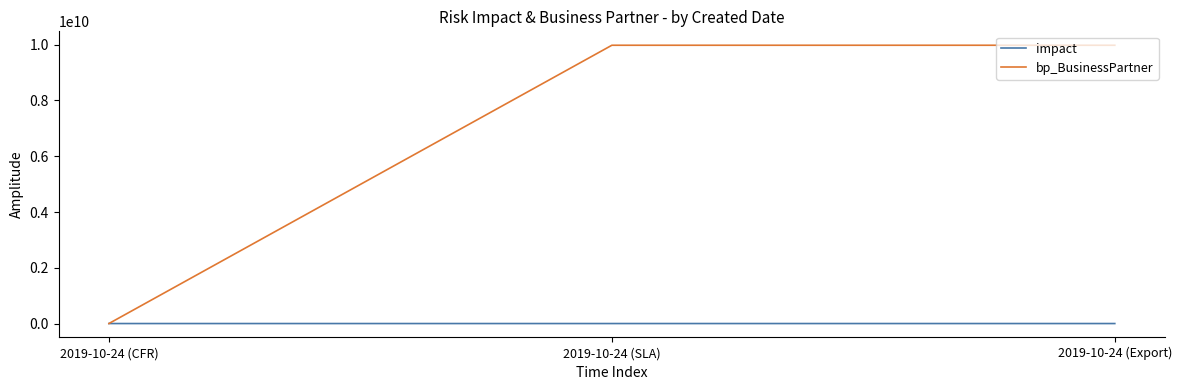

How many distinct data groups are displayed?

2